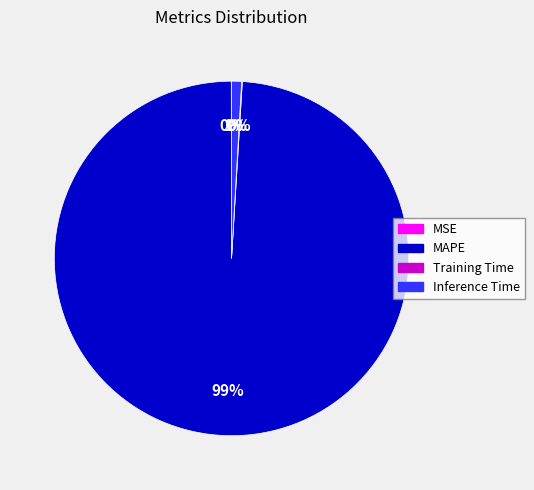

To the nearest percent, what is the difference between the largest and smallest slice percentages?

99%